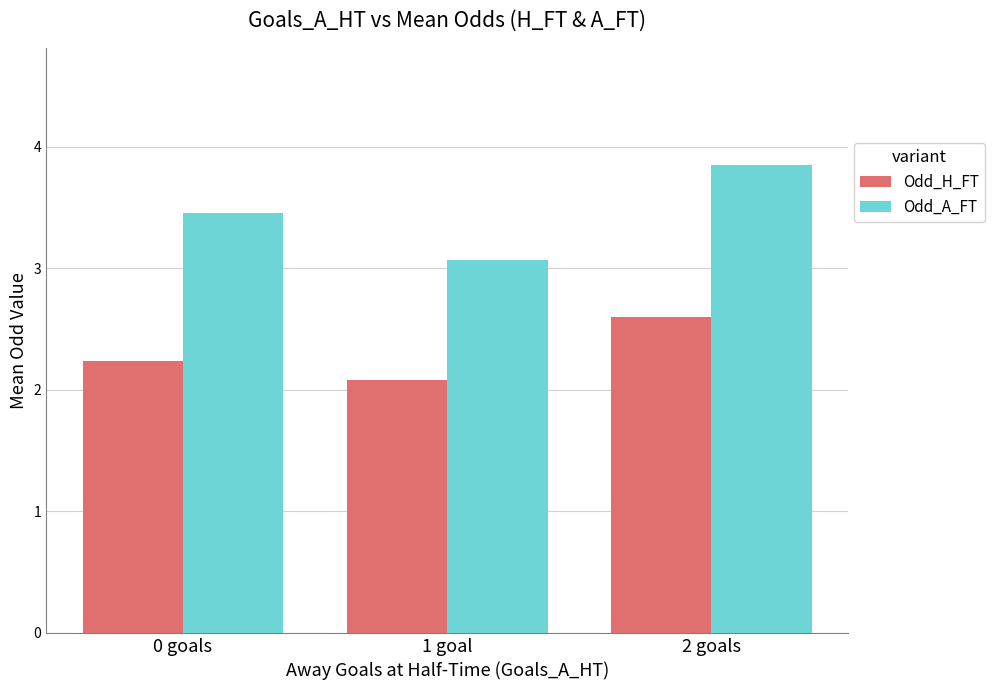

What position from the right is 1 goal?

2